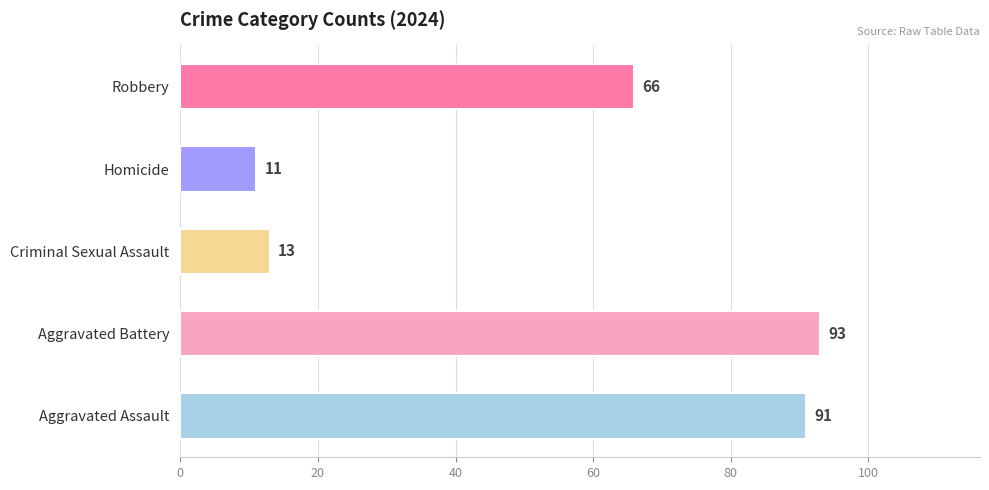

What is the change in value from Aggravated Assault to Criminal Sexual Assault?

-78